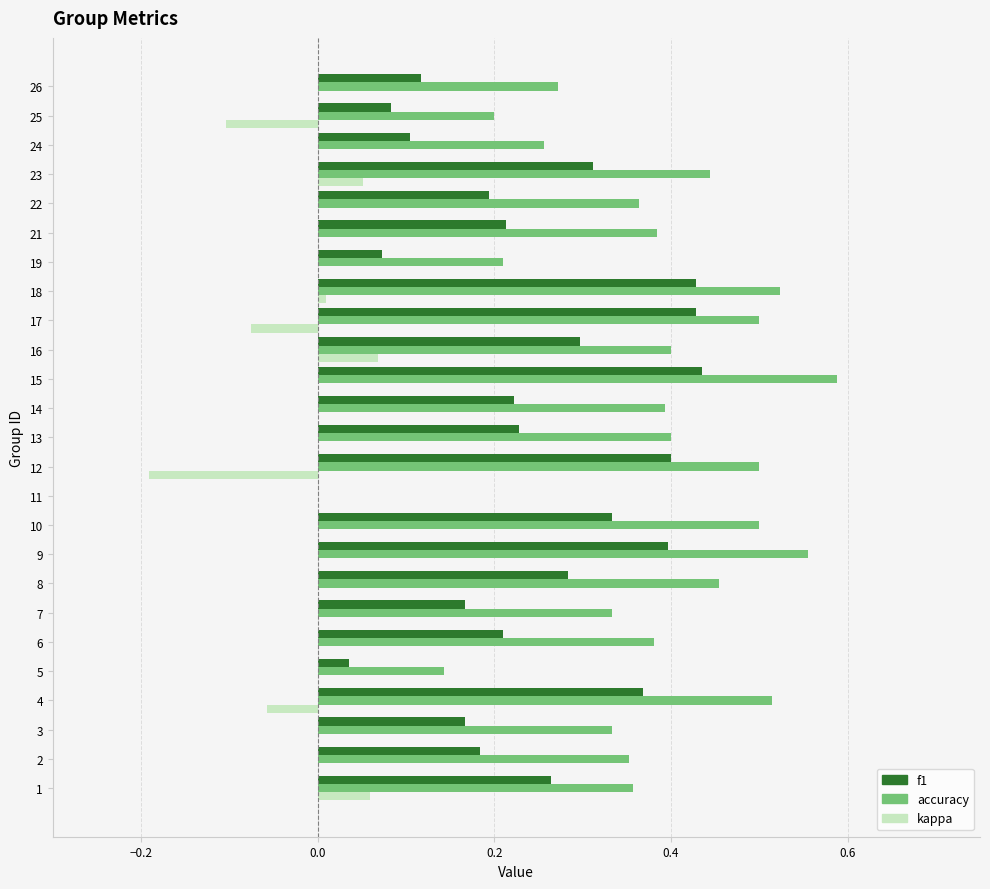

At which category does the chart reach its peak across all series?

15